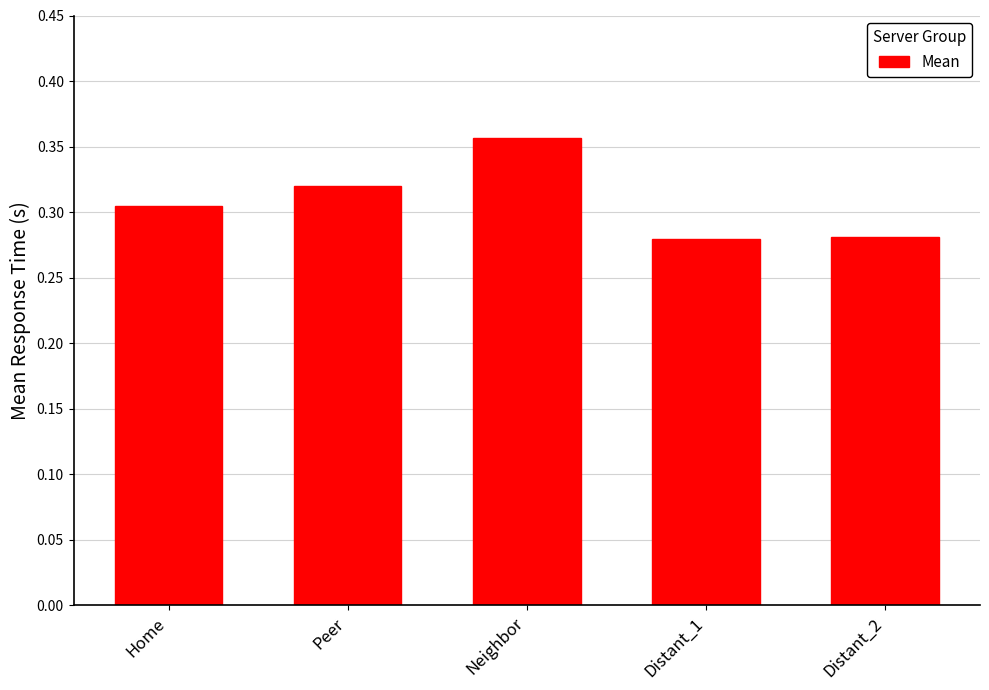

At which category does the chart reach its peak across all series?

Neighbor